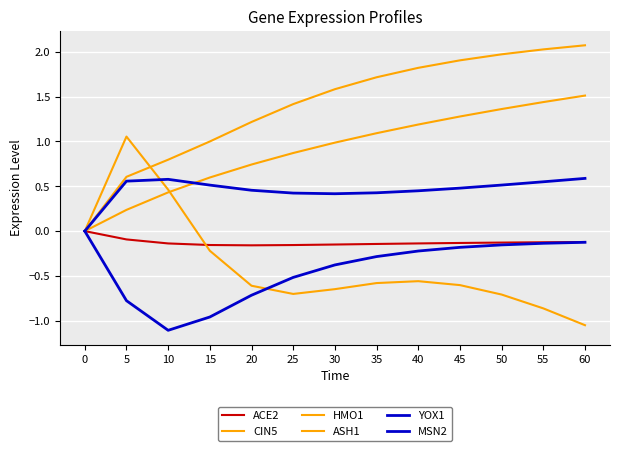

True or false: HMO1 has a value of 1.0 at 30.

True